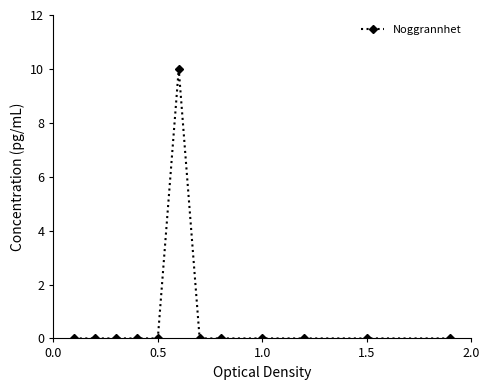

What is the sum of all values?

10.0